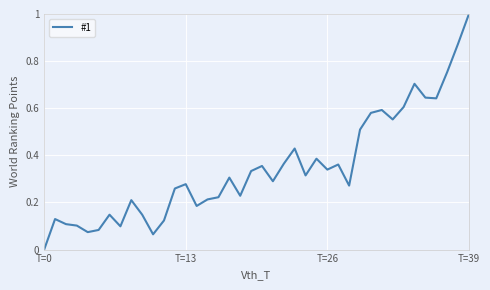

What is the greatest value displayed?

1.0